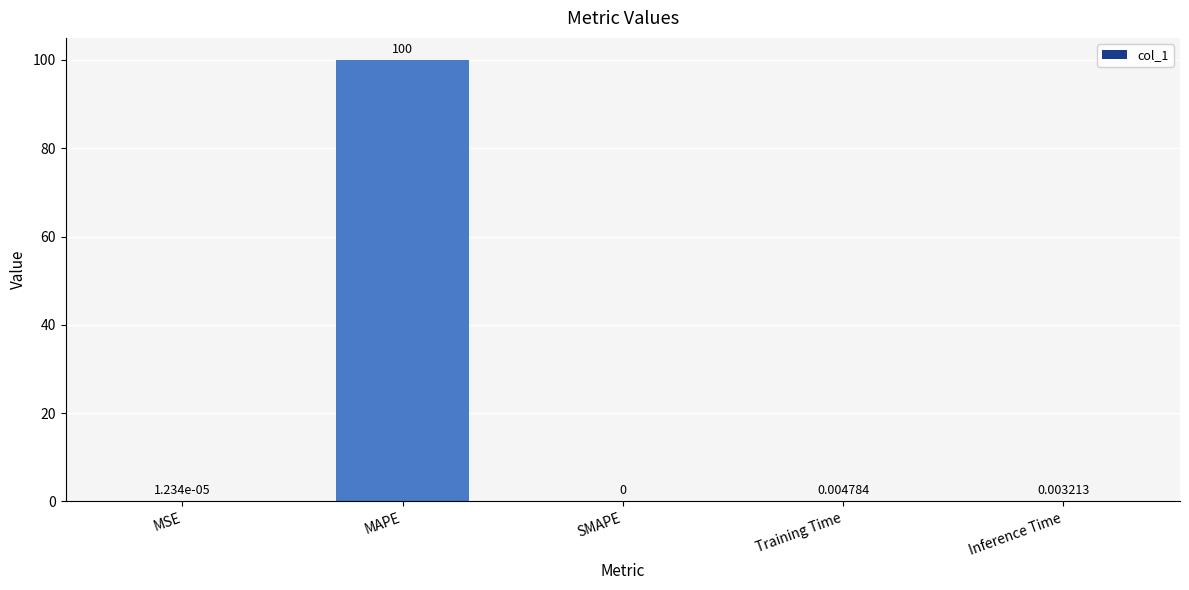

What is the average value?

20.0